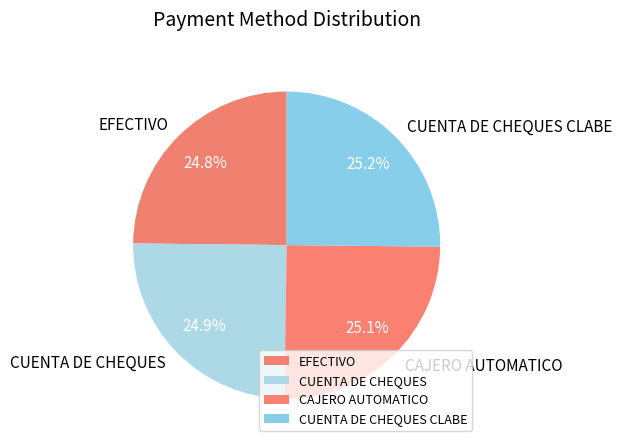

The CUENTA DE CHEQUES slice represents 25% of the pie. True or false?

True